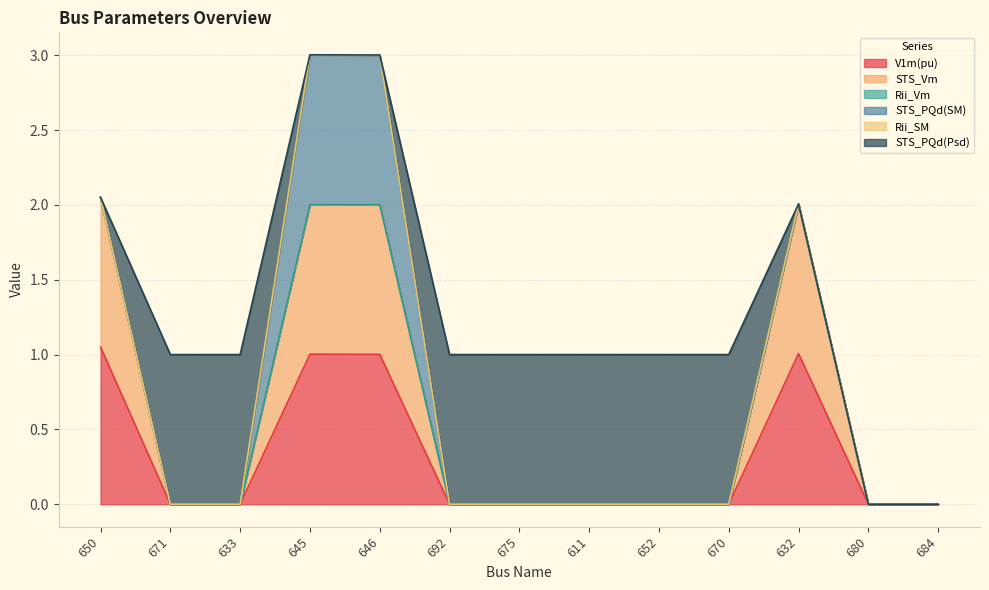

What is the total value across all series at 633?

1.0